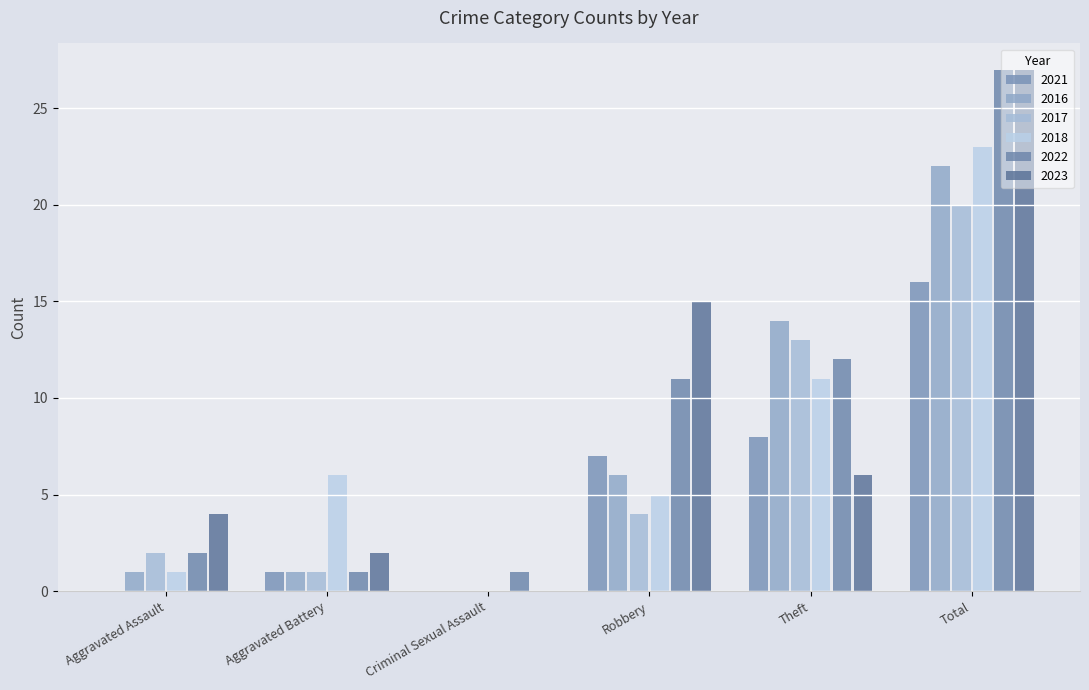

How many positive values does the 2023 series have?

5